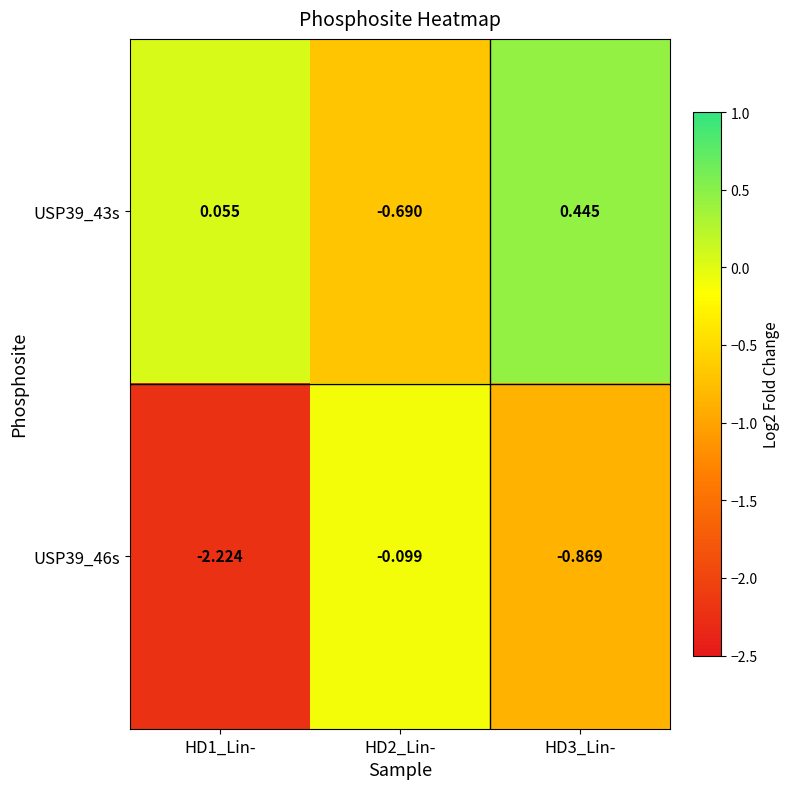

Count the number of data series in this chart.

2